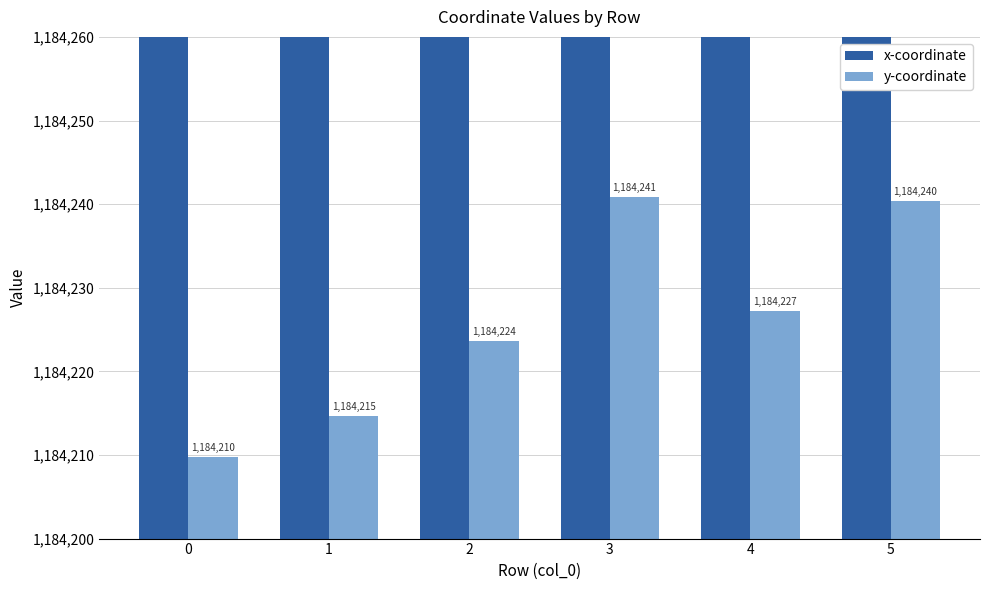

True or false: x-coordinate has a value of 1586963.6 at 4.

False